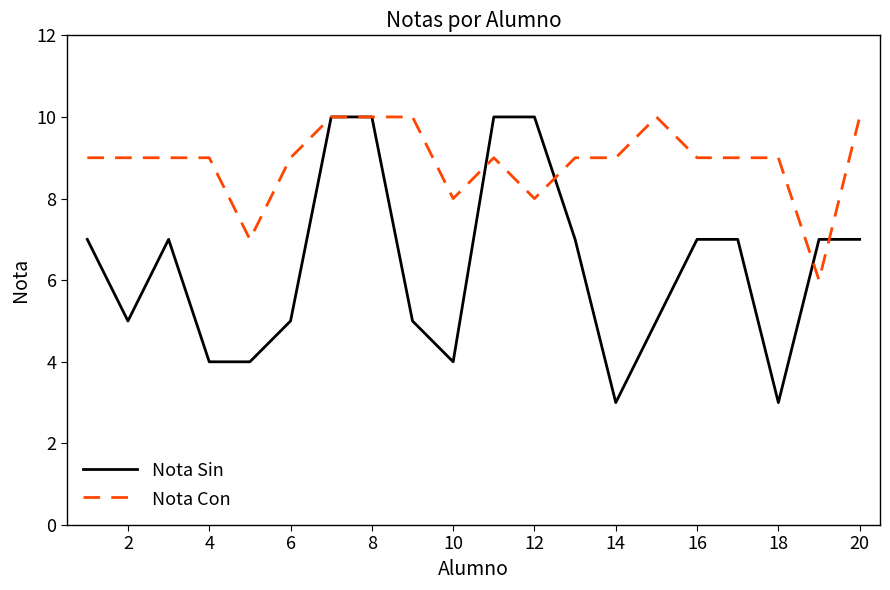

What is the greatest value displayed?

10